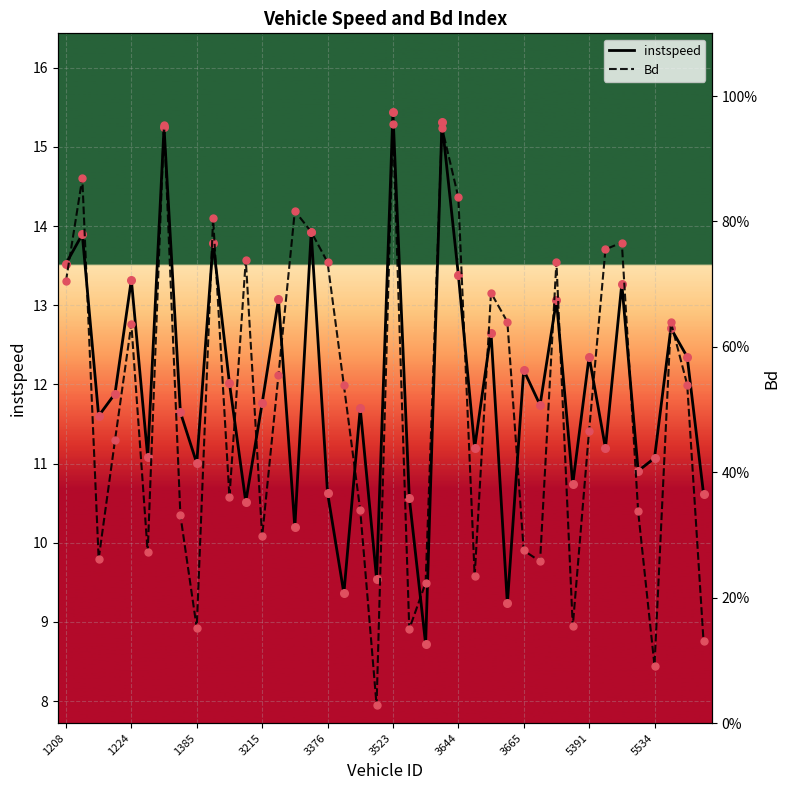

Which series has the largest total across all categories?

instspeed